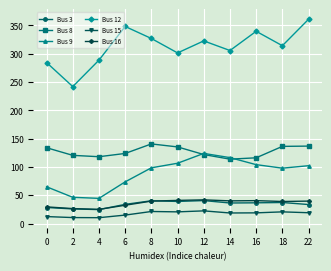

What is the total value across all series at 18?

645.9